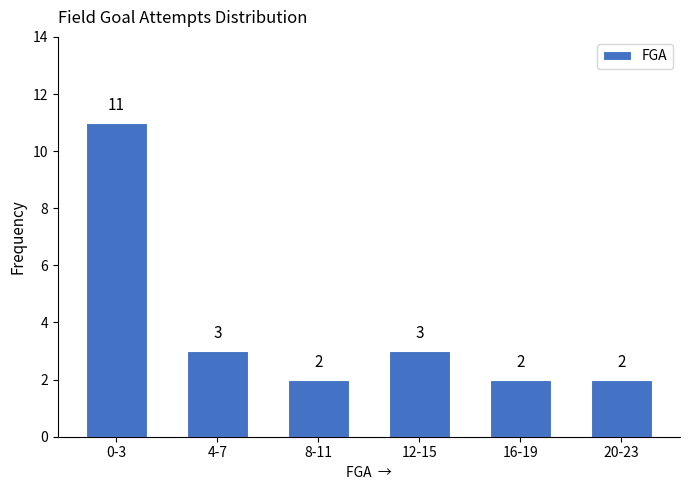

Reading right to left, transcribe all the data shown in this chart.

20-23=2	16-19=2	12-15=3	8-11=2	4-7=3	0-3=11